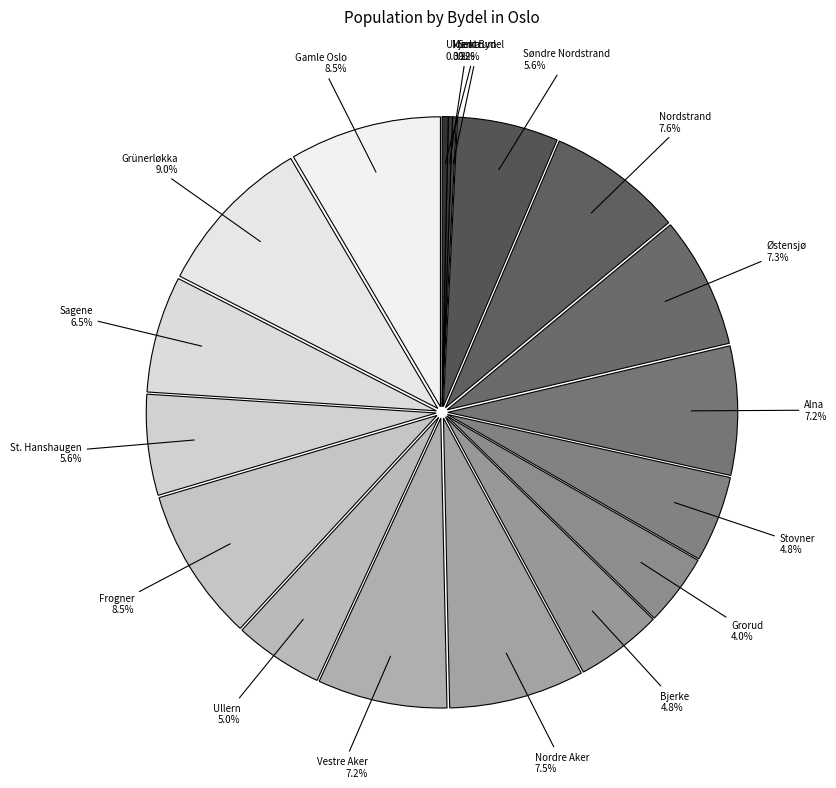

What percentage is the Stovner slice, to the nearest percent?

5%